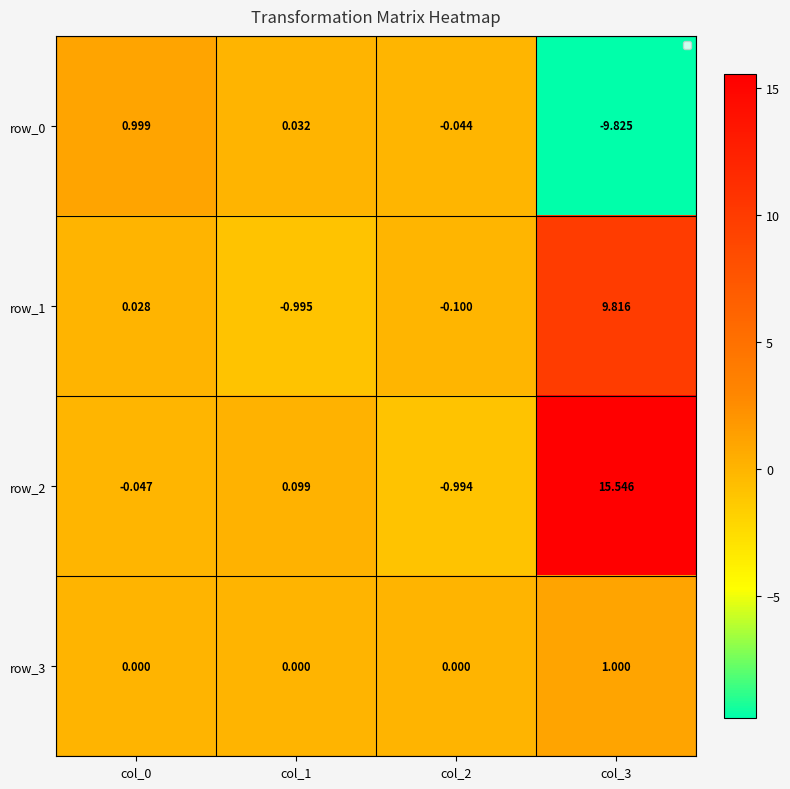

Is the value of row_0 at col_0 greater than the value of row_2 at col_2?

Yes